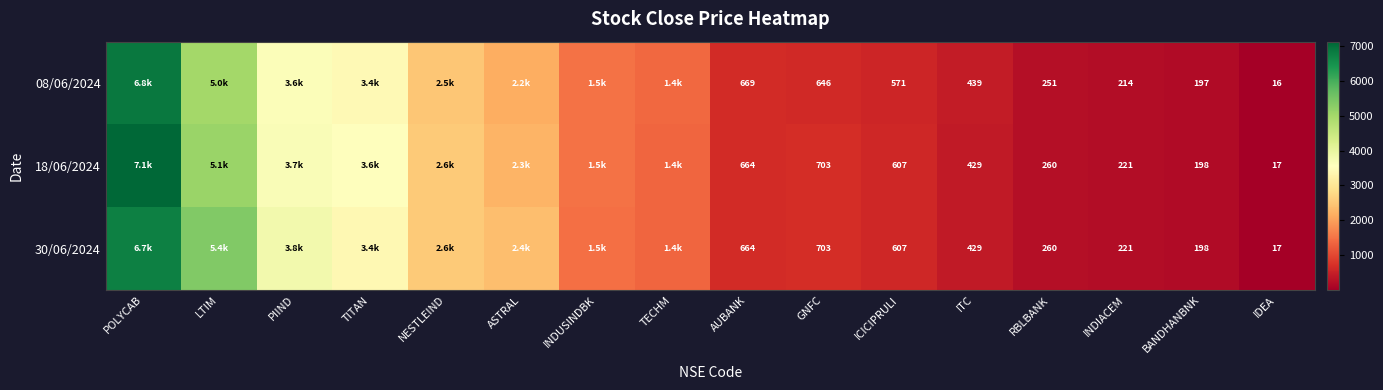

List the labels in order of 08/06/2024 value, smallest first.

IDEA, BANDHANBNK, INDIACEM, RBLBANK, ITC, ICICIPRULI, GNFC, AUBANK, TECHM, INDUSINDBK, ASTRAL, NESTLEIND, TITAN, PIIND, LTIM, POLYCAB